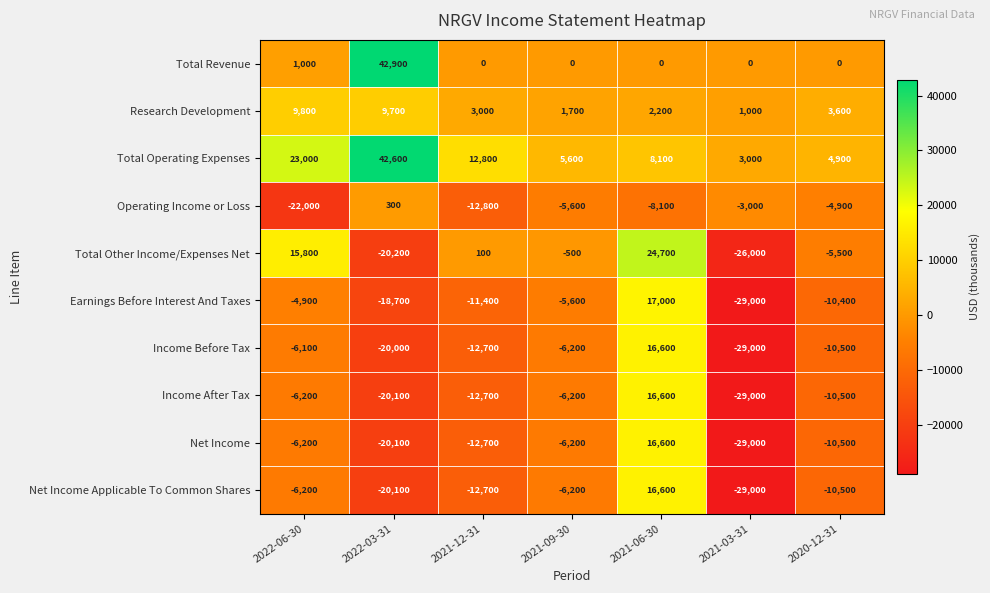

Which series has the widest spread of values?

Total Other Income/Expenses Net